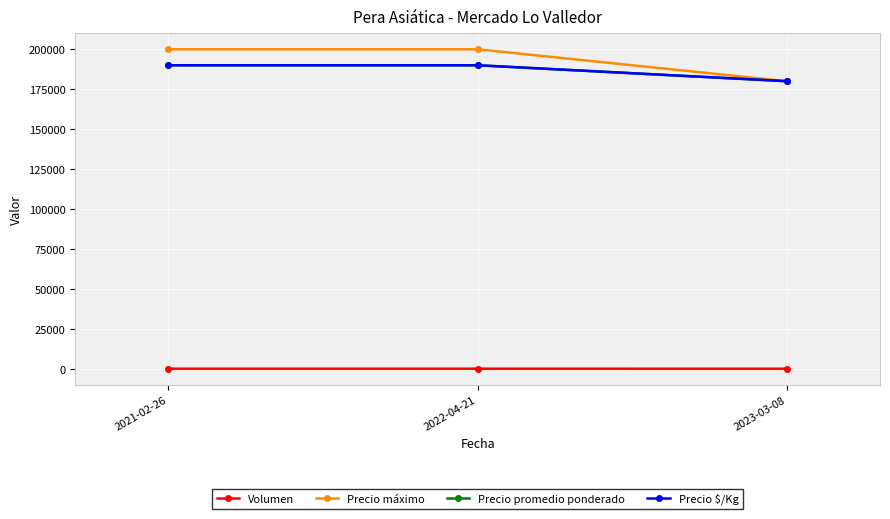

Does the chart have visible grid lines?

Yes